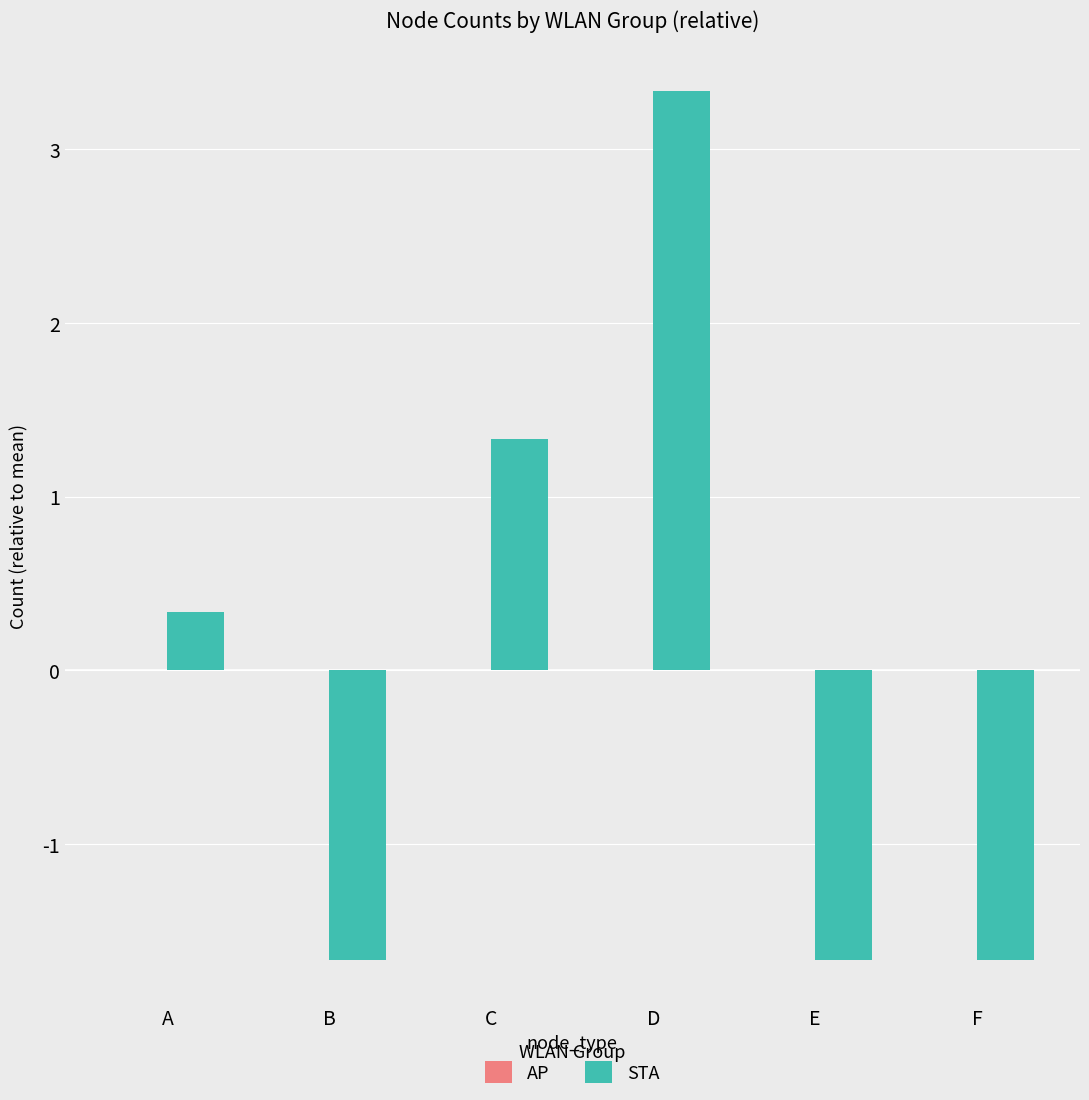

What is the difference between the maximum and minimum values?

5.0